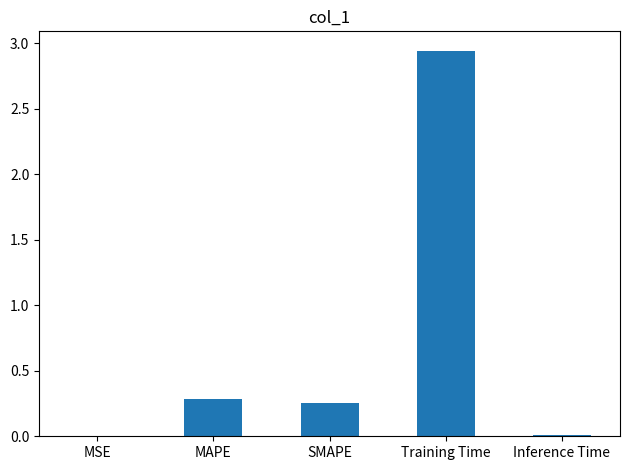

What is the change in value from MSE to Training Time?

+2.9